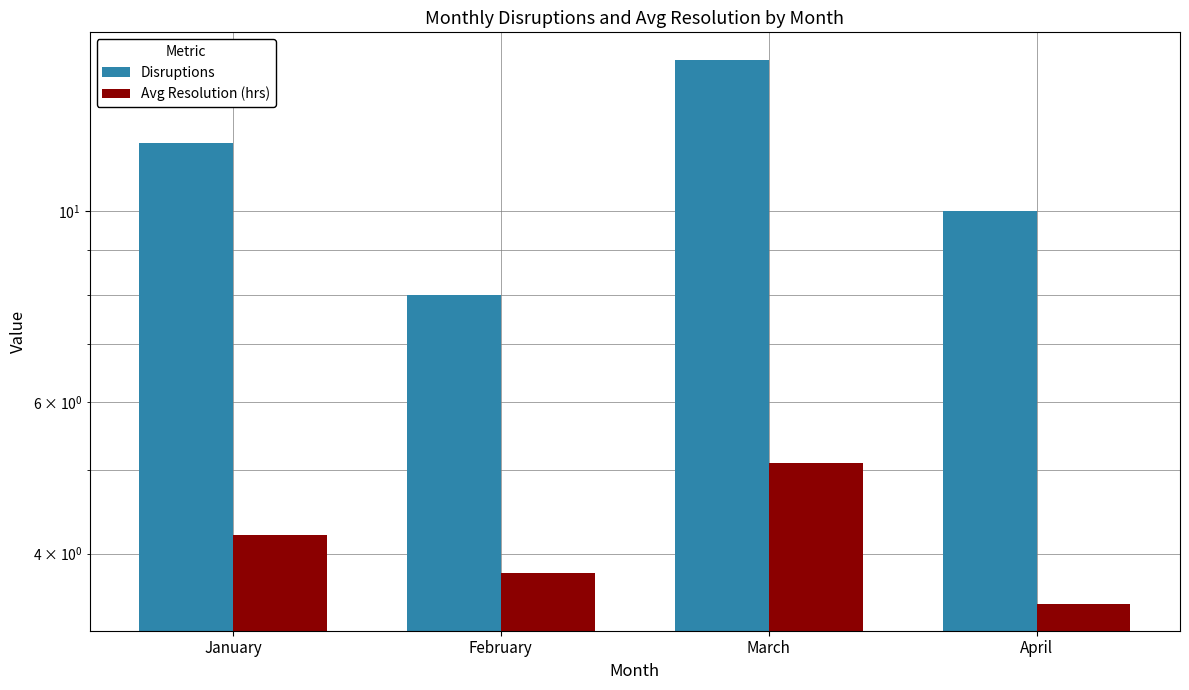

At which label is Avg Resolution (hrs) closest to 4?

January